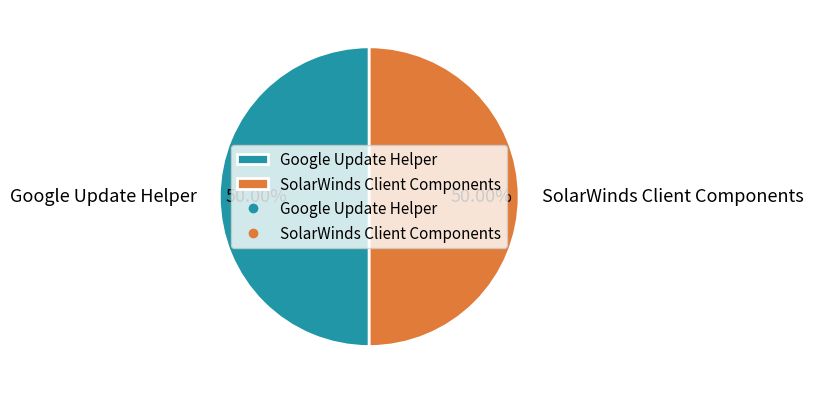

Is it true that SolarWinds Client Components is 50% of the pie?

True